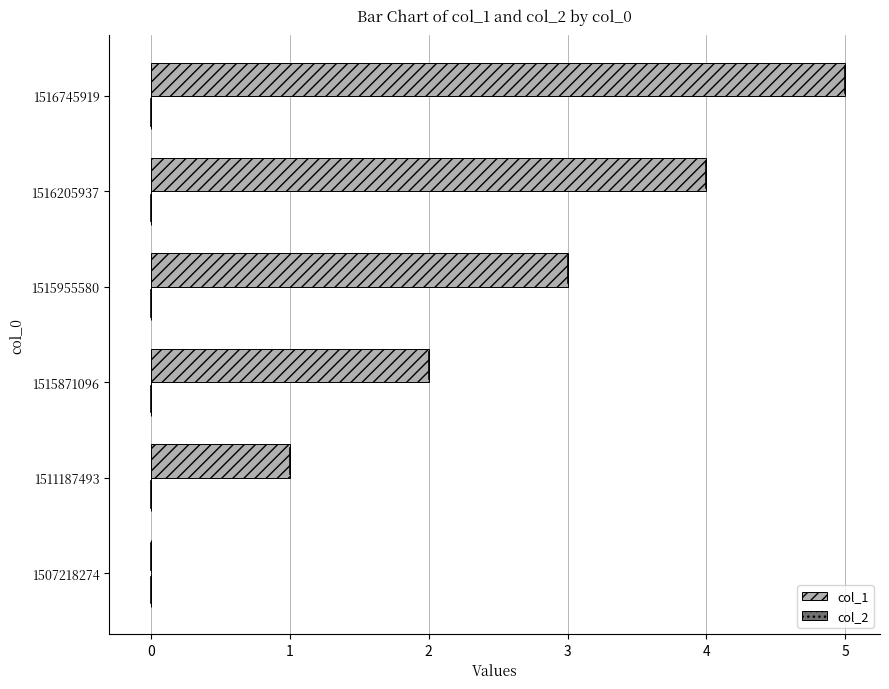

What is the maximum value shown in the chart?

5